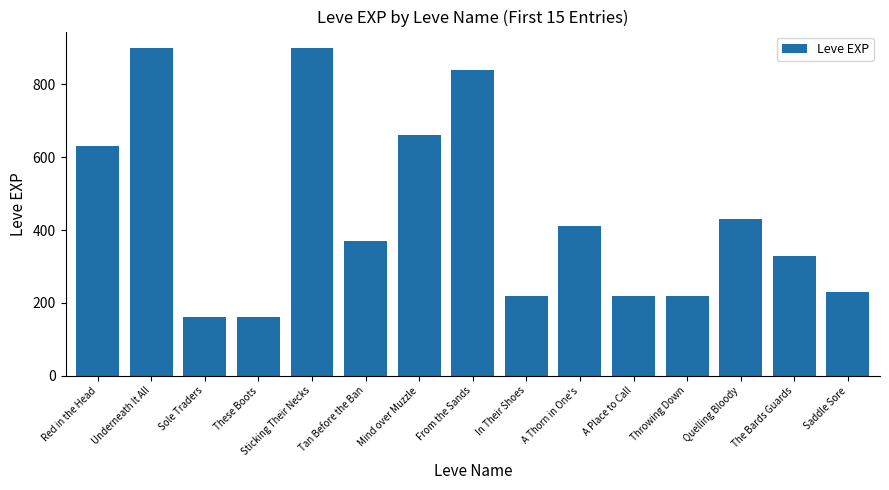

True or false: the data shows 236 at Red in the Head.

False